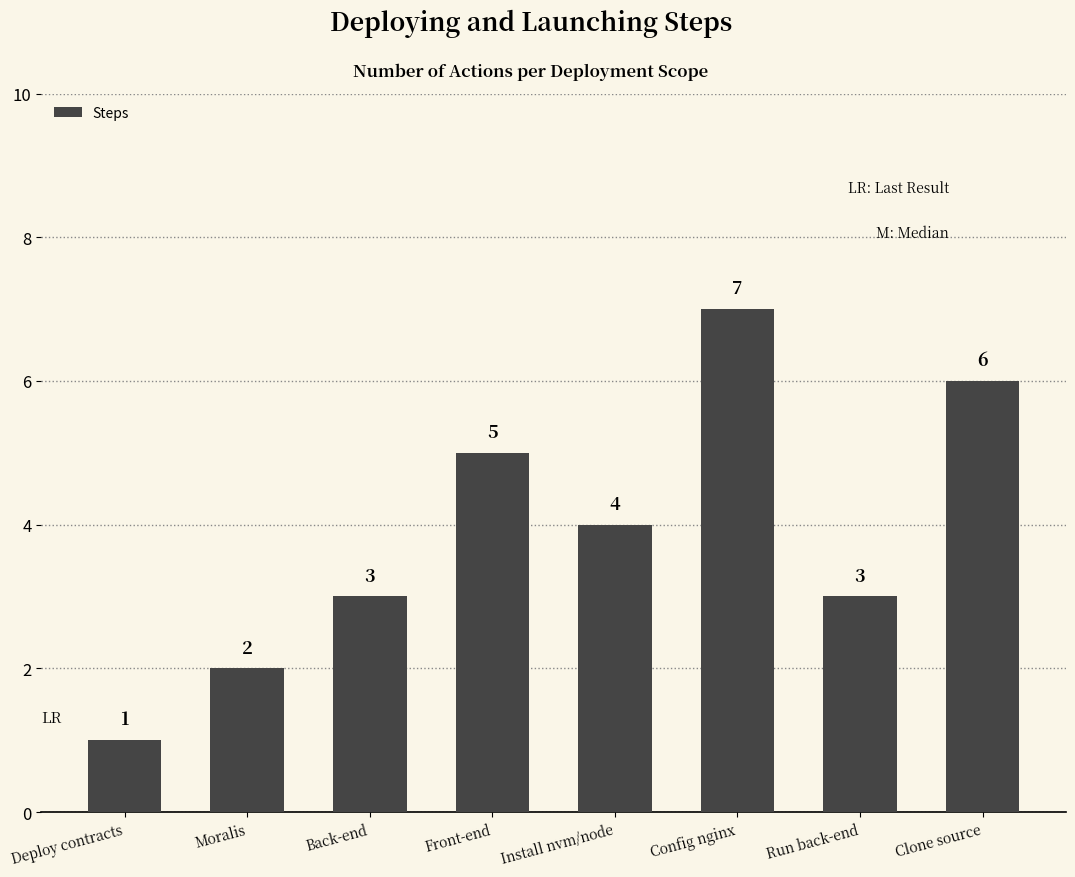

Is it true that the value at Clone source is 2?

False